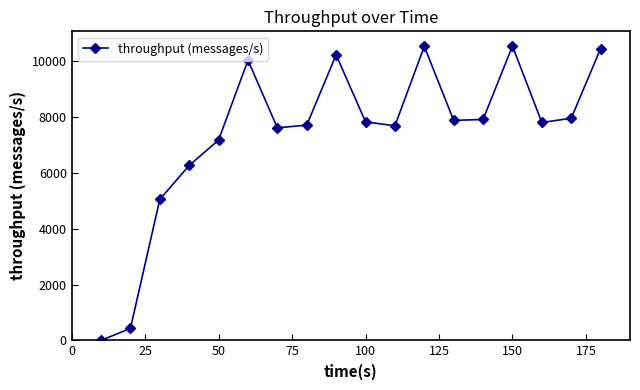

How many points are lower than both their immediate neighbors (excluding endpoints)?

4